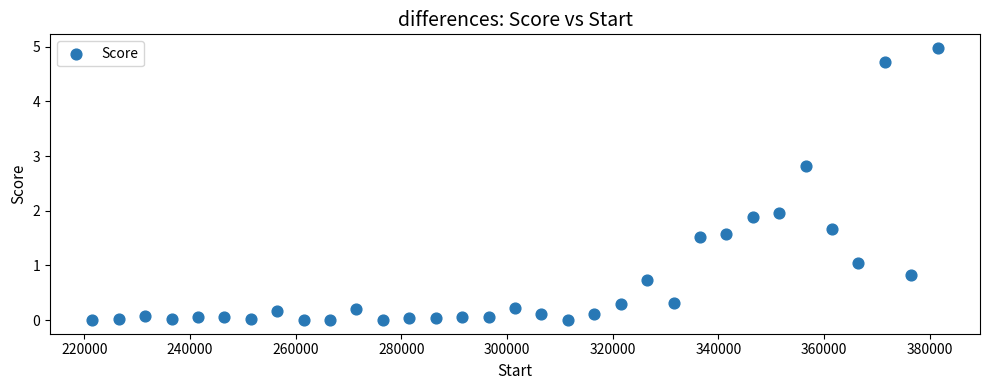

What is the range of X values (max minus min)?

160000.0